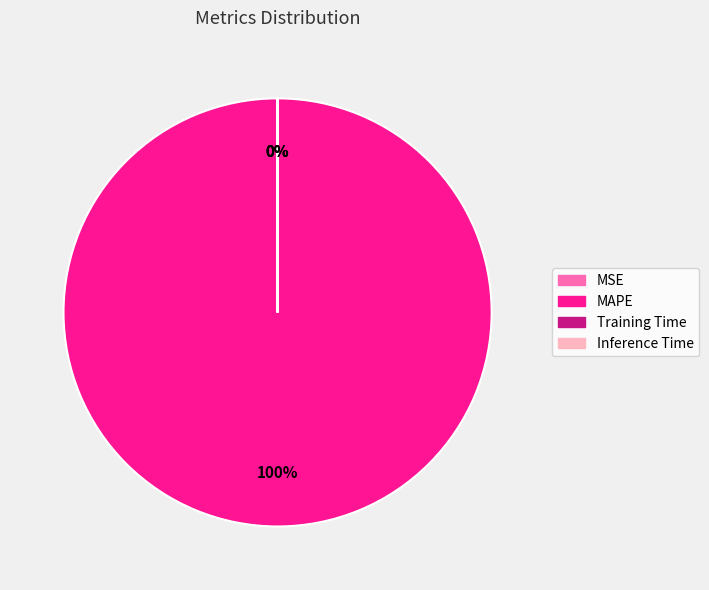

Is MAPE the majority of the pie?

Yes